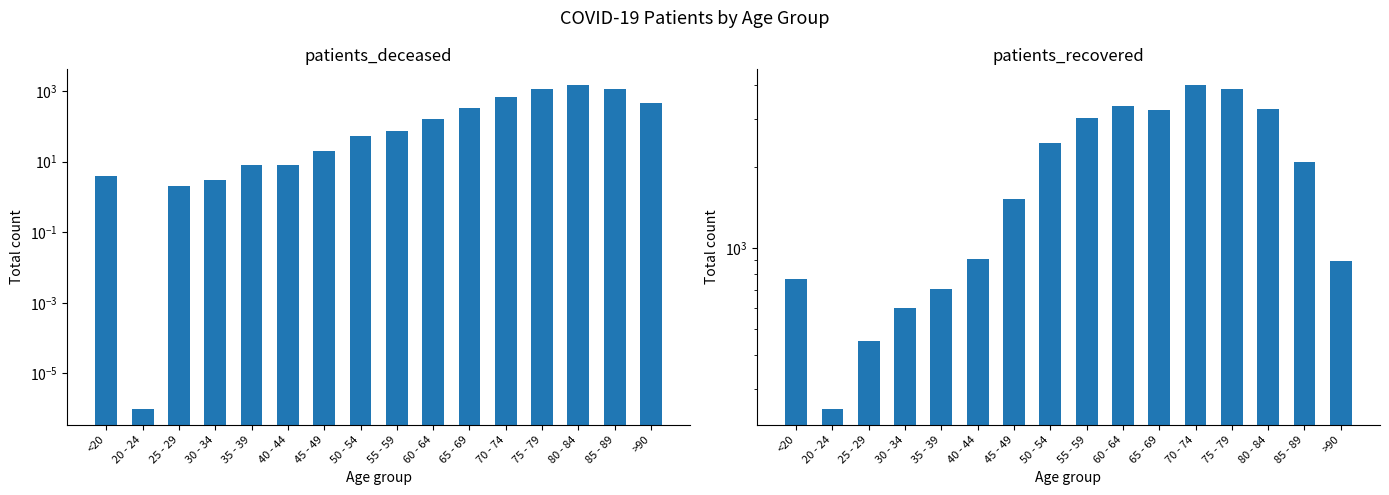

At 25 - 29, list the series in order from smallest to largest.

patients_deceased, patients_recovered